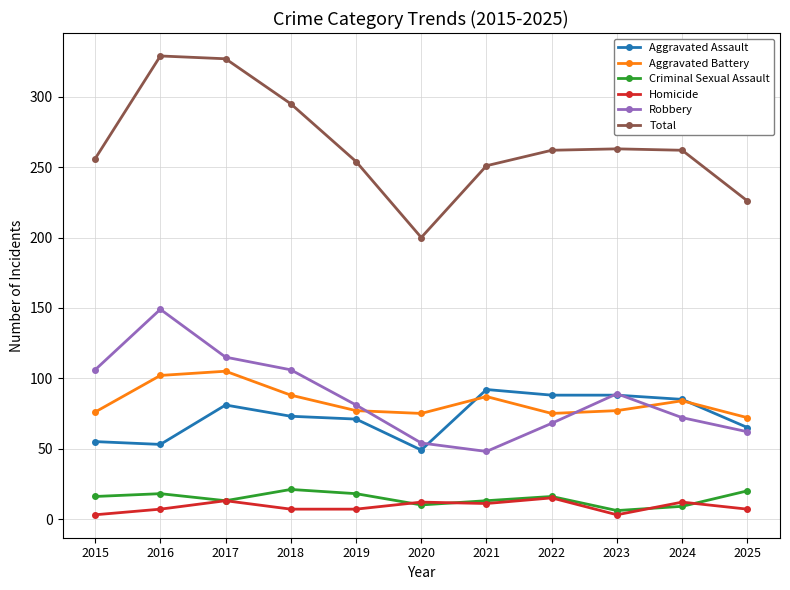

What is the value of the Aggravated Battery point at the 8th from the left?

75